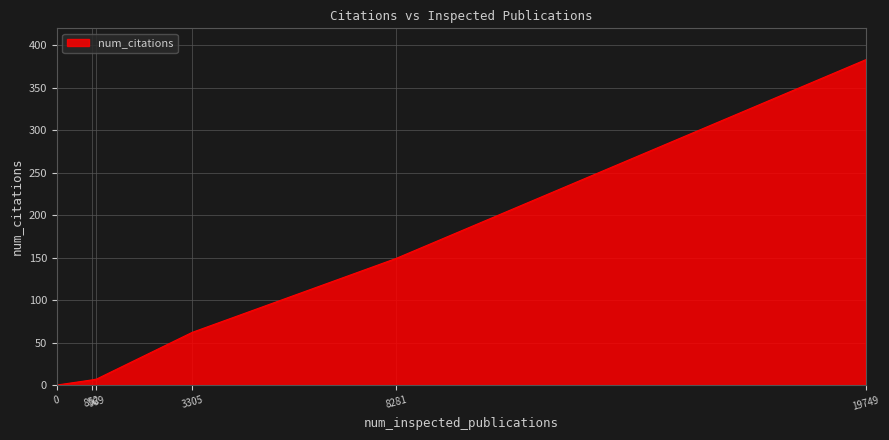

What is the difference between the maximum and minimum values?

383